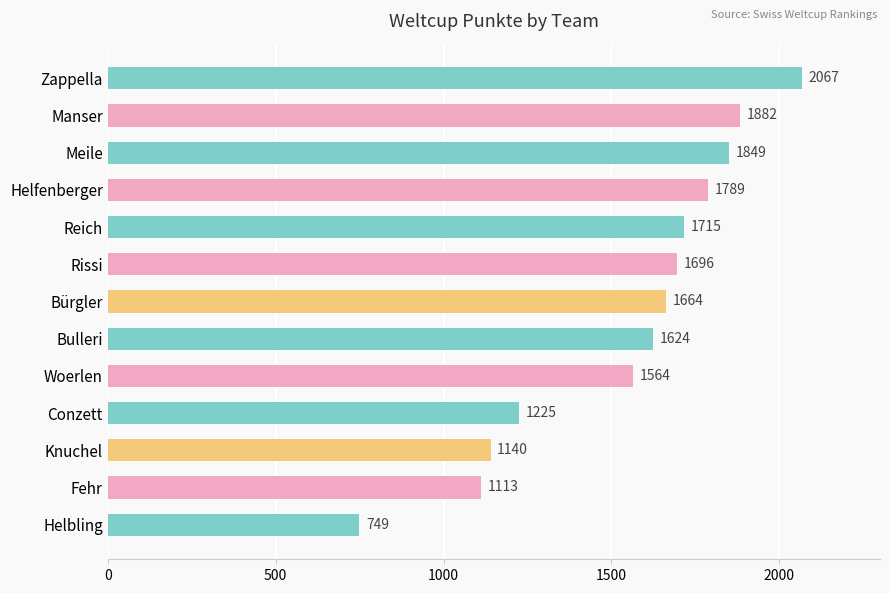

Between Fehr and Manser, which is larger?

Manser